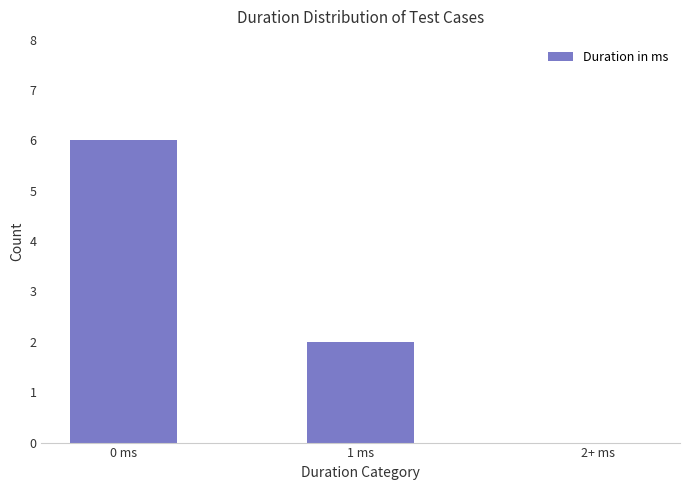

The chart shows a value of 0 at 2+ ms. True or false?

True